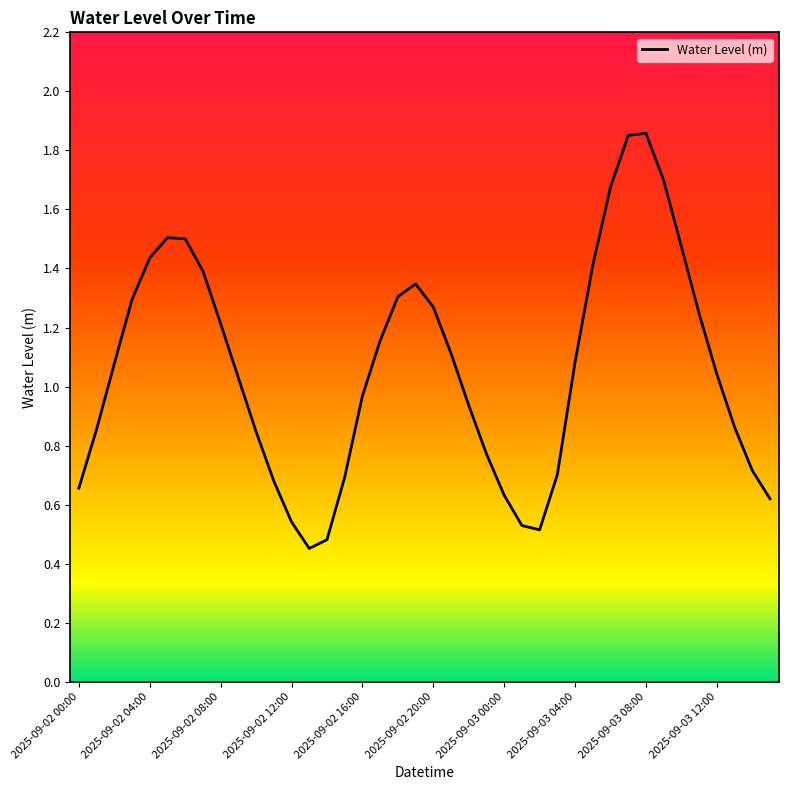

Does the chart have visible grid lines?

No